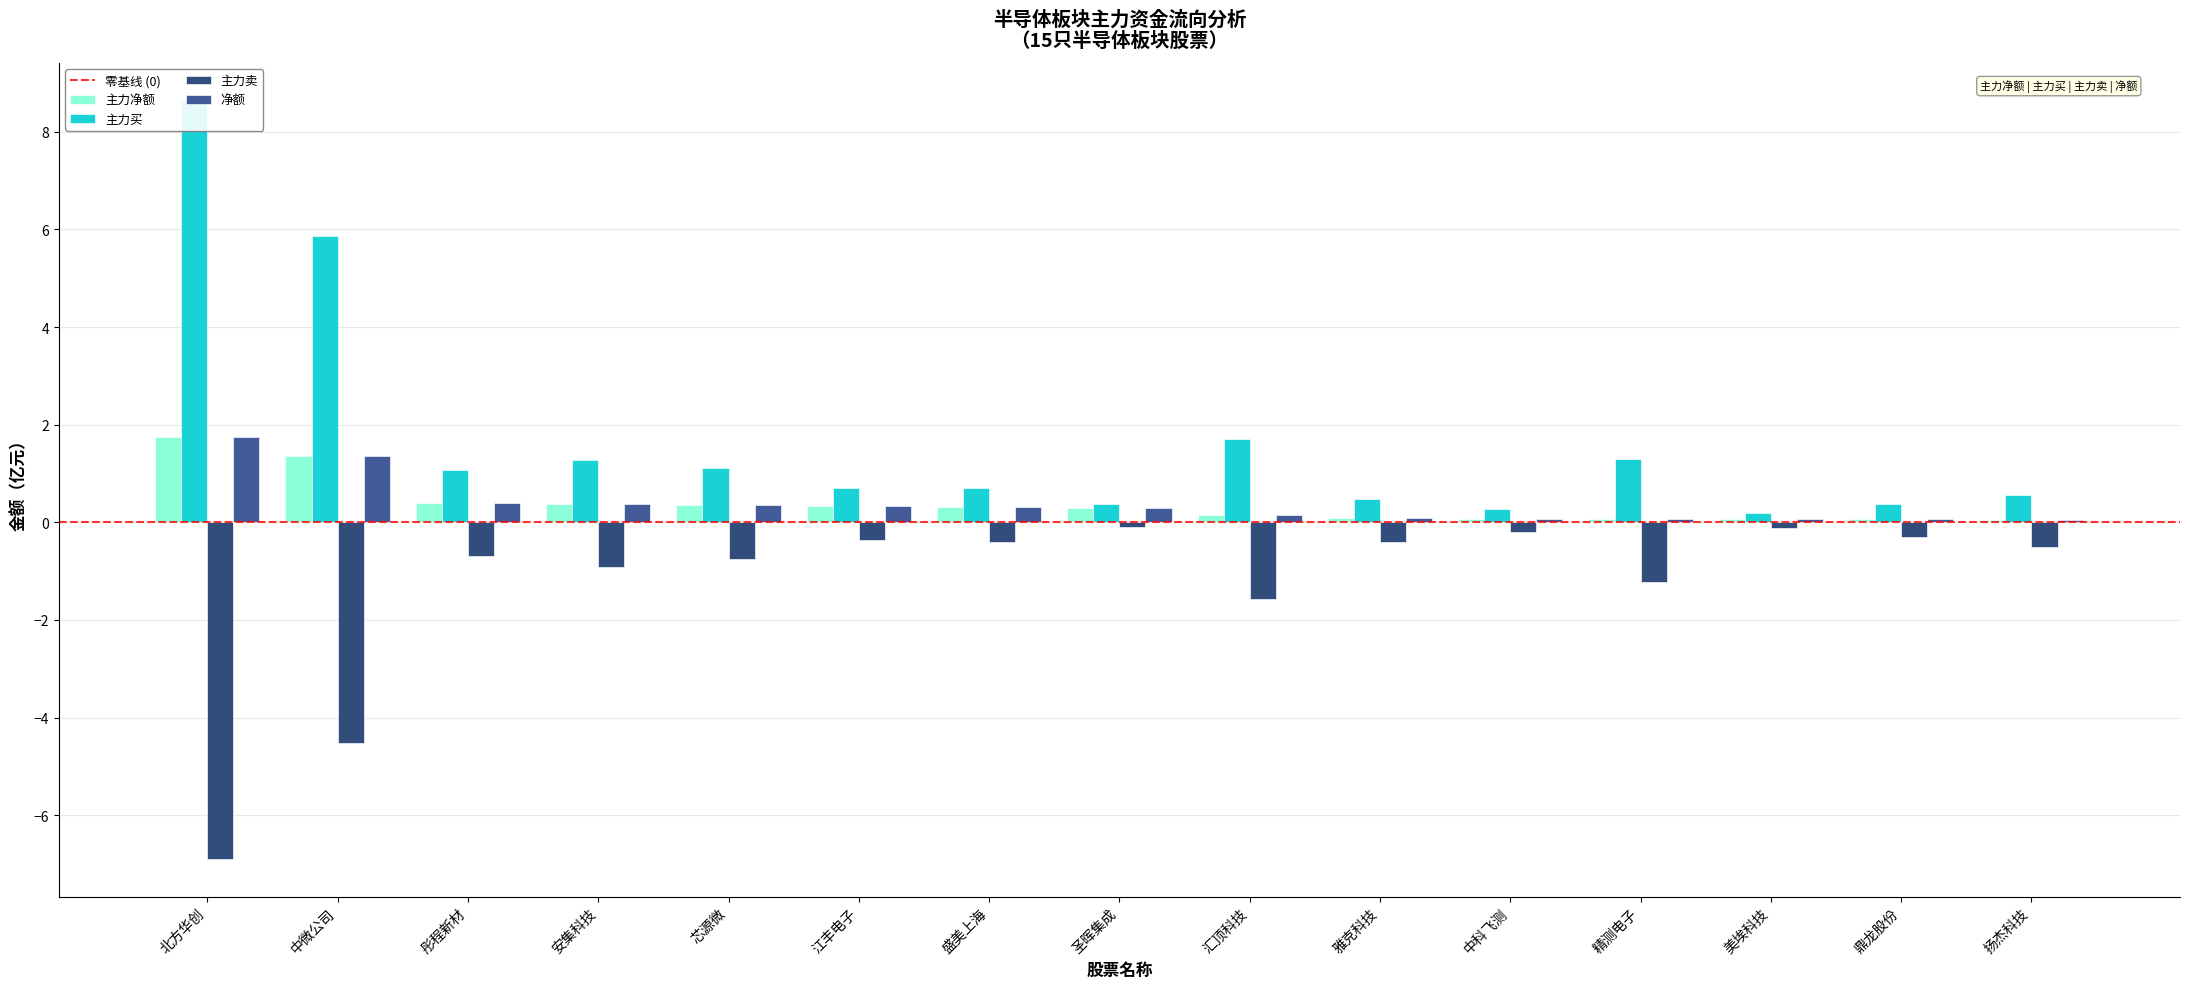

Rank the series by their maximum value, from lowest to highest.

主力卖, 主力净额, 净额, 主力买